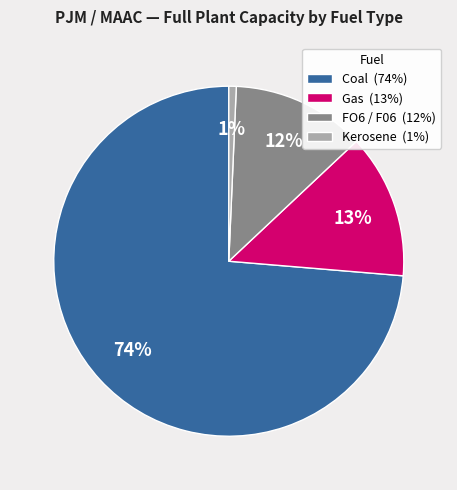

To the nearest percent, what portion does FO6 / F06 (12%) represent?

12%